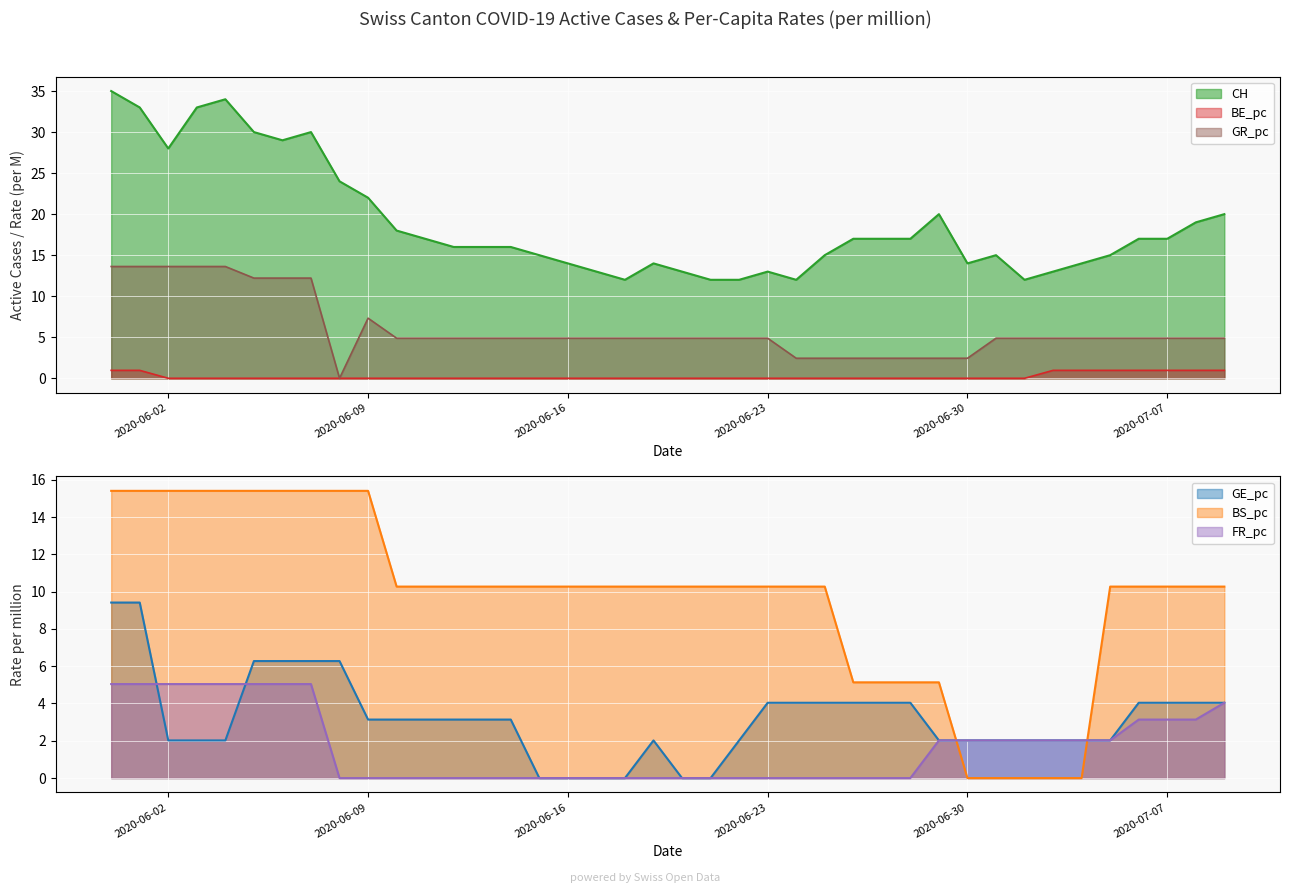

What is the highest value of the CH series?

35.0